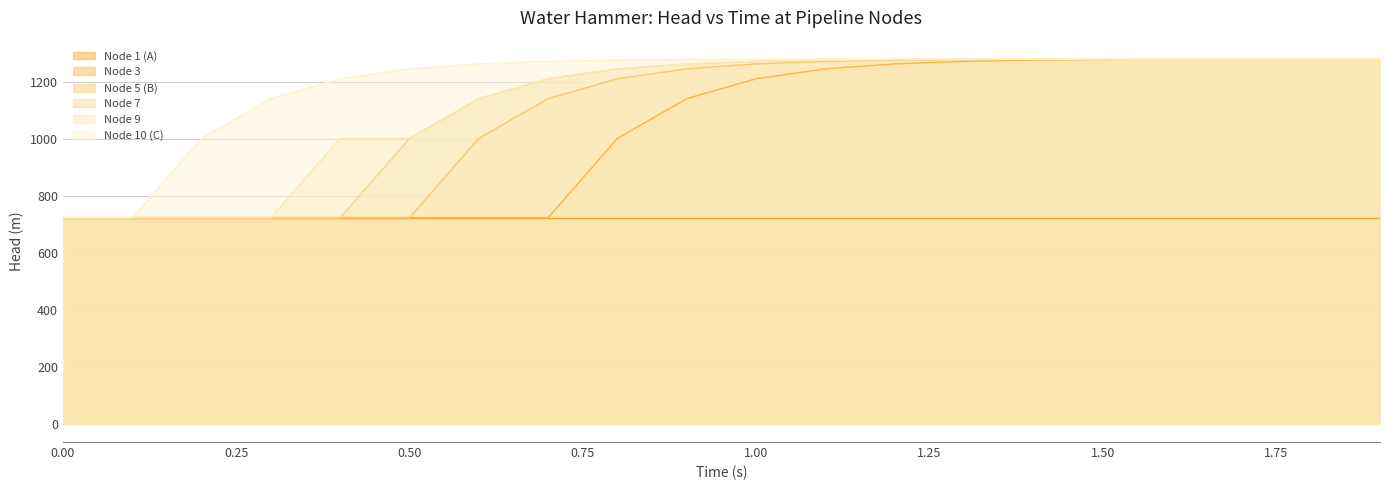

At how many categories does at least one series exceed 774?

18